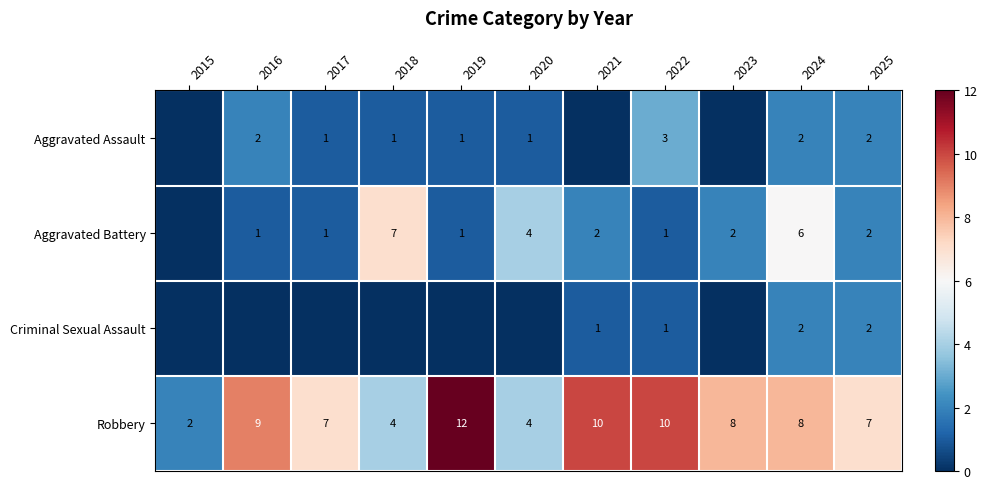

What is the sum of all Robbery values?

81